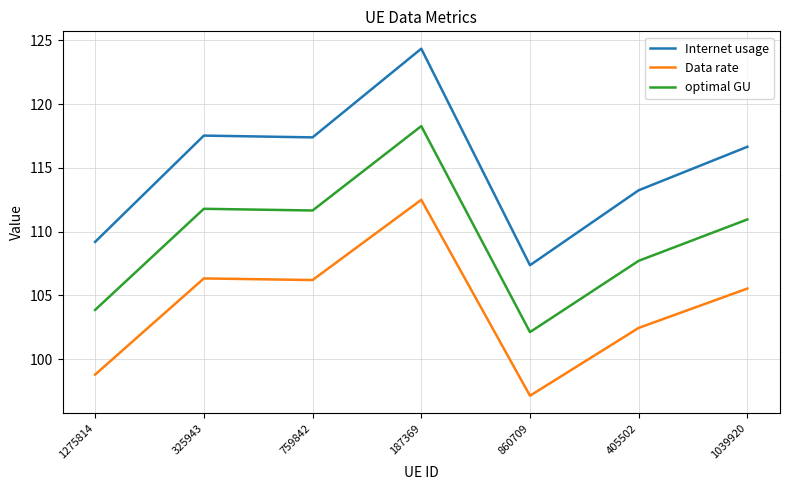

What position from the right is 325943?

6